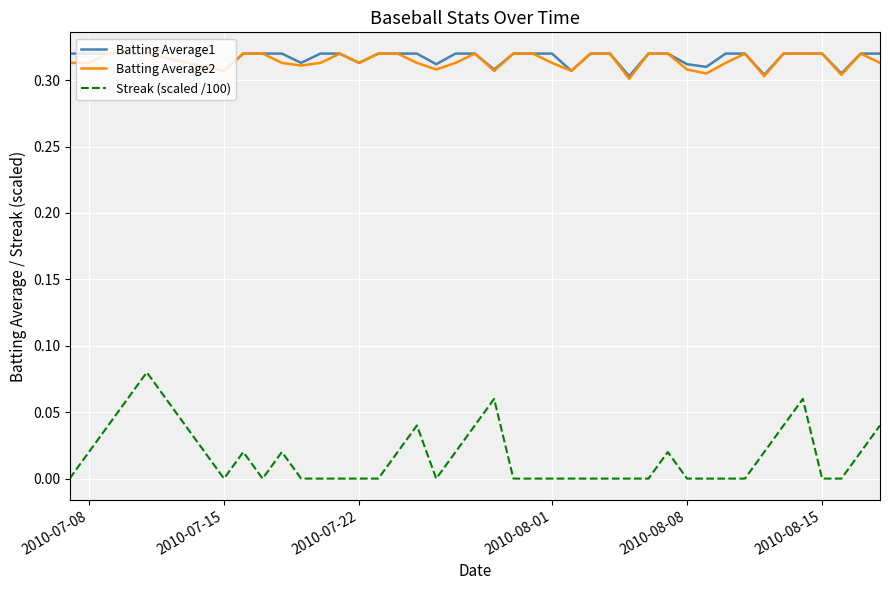

Which series has the widest spread of values?

Streak (scaled /100)